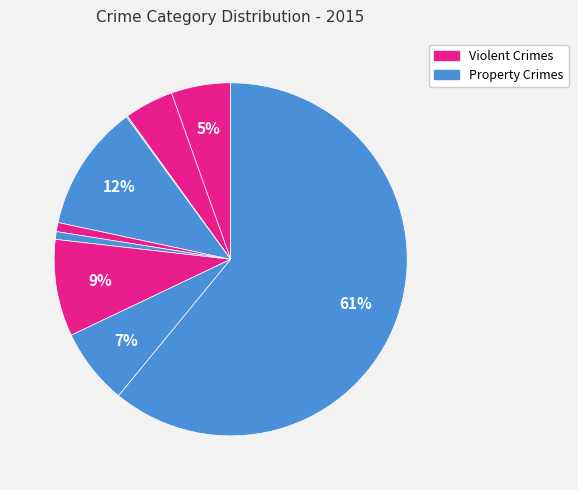

To the nearest percent, what is the difference between the largest and smallest slice percentages?

61%